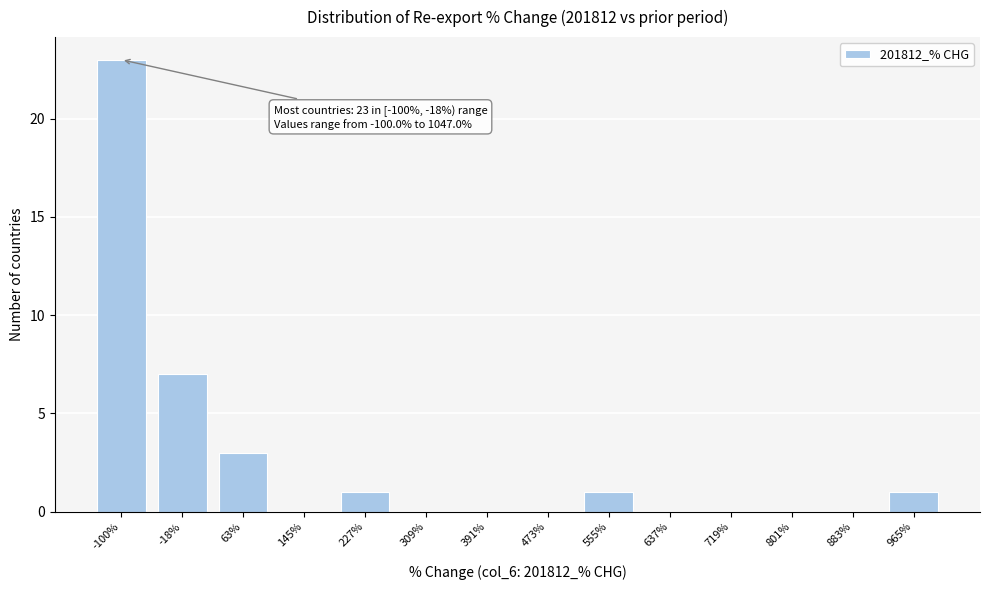

What is the sum of all values?

36